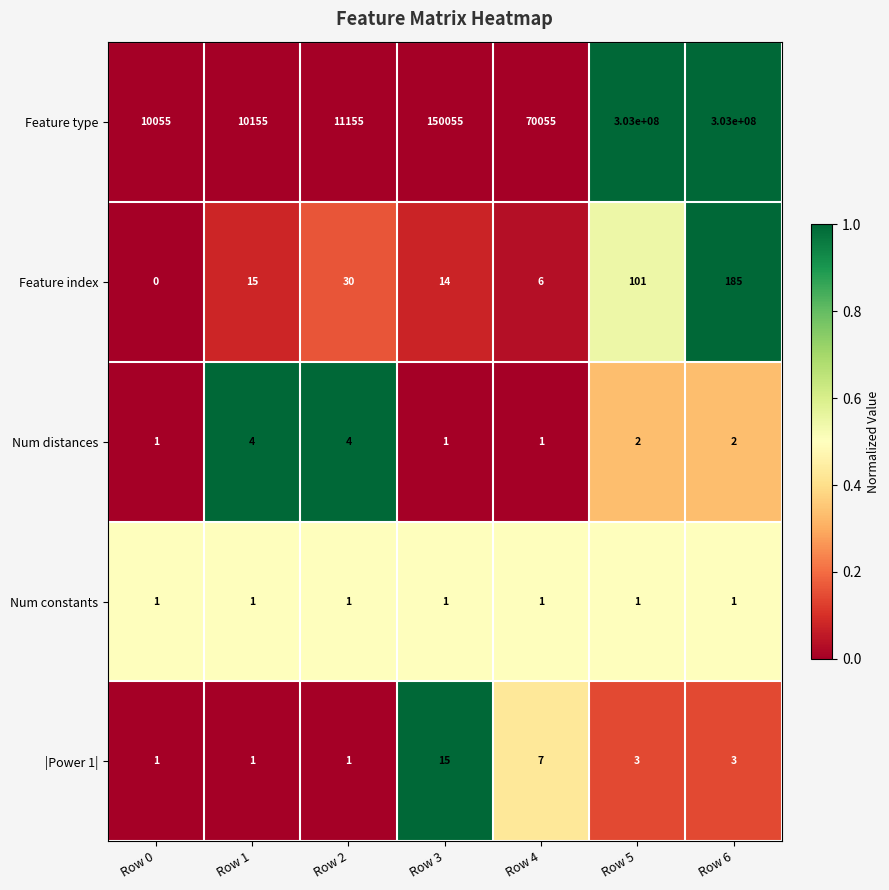

Where does the Num distances series first go above 2?

Row 1